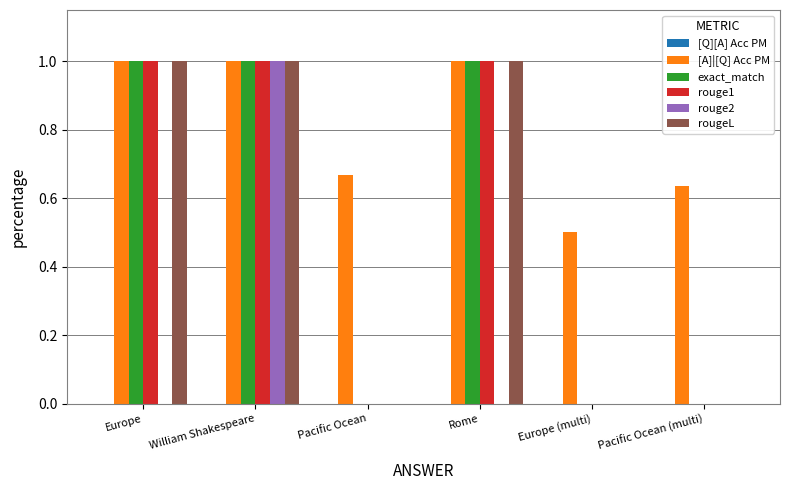

Which series changed the most between Europe and William Shakespeare?

rouge2